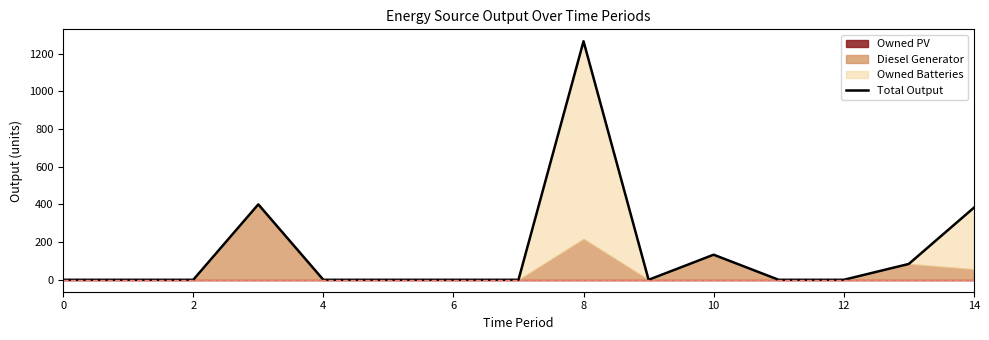

At which category does the data reach its first local valley?

9